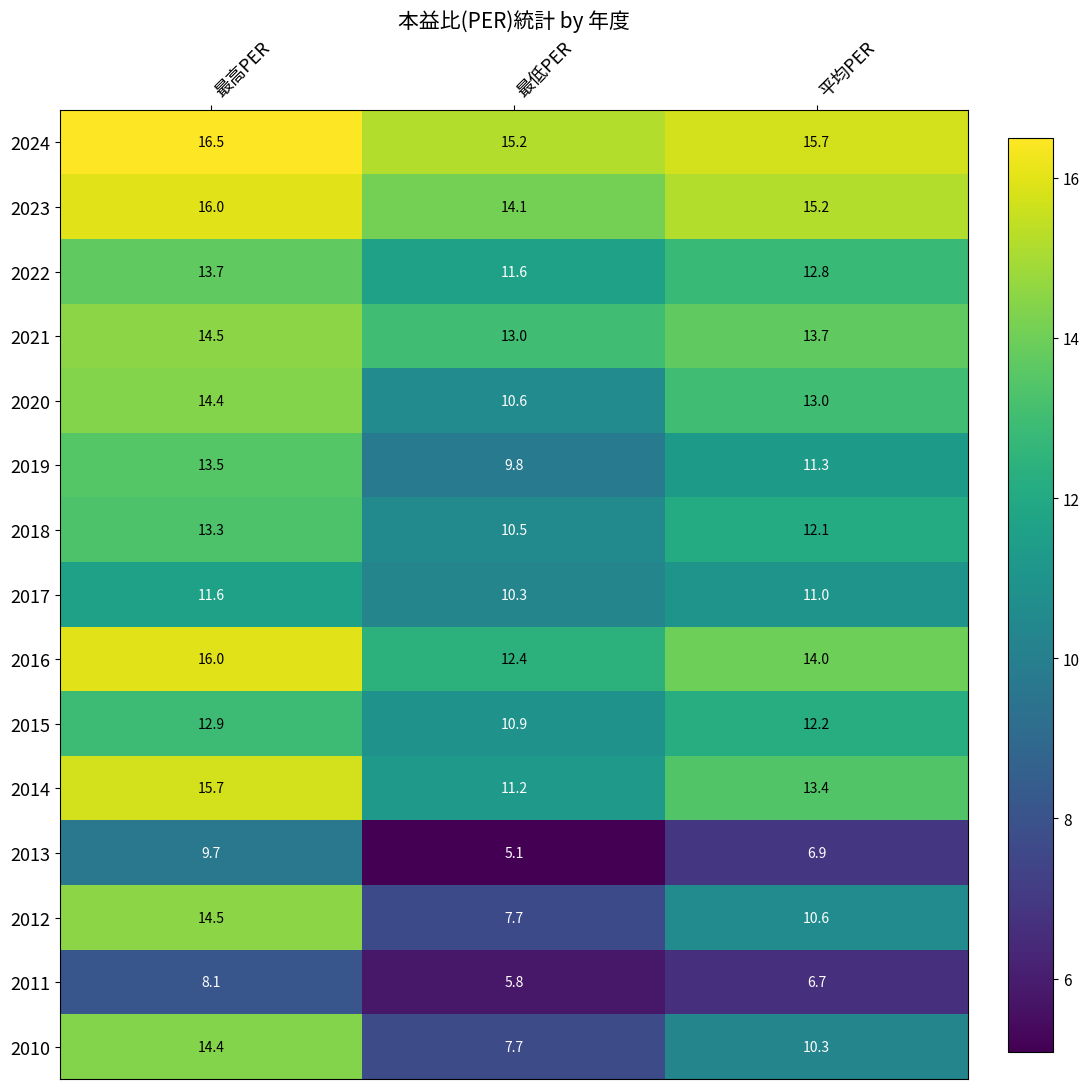

The value of 2010 at 最高PER is 14.4. True or false?

True